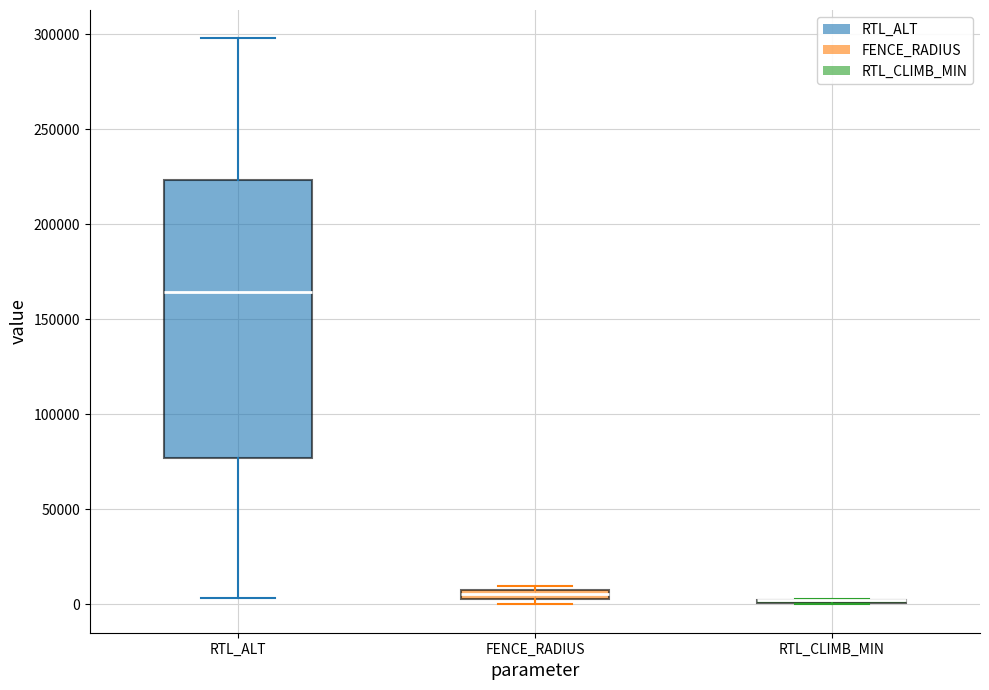

Where is the upper edge of the box for FENCE_RADIUS on the y-axis? The values are not printed on the chart, so give them approximately, as read against the axis.

10000